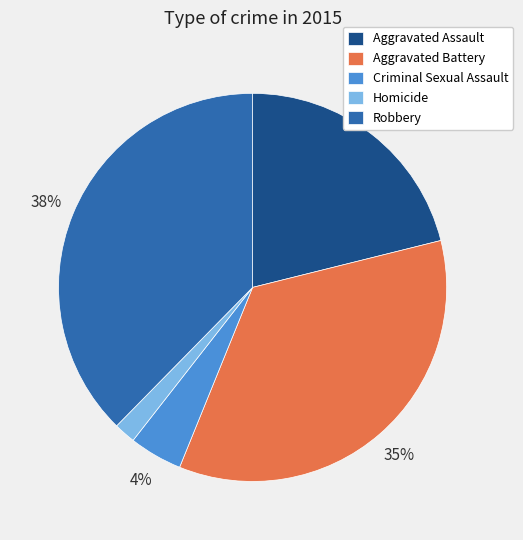

Rank the categories by value from lowest to highest.

Homicide, Criminal Sexual Assault, Aggravated Assault, Aggravated Battery, Robbery